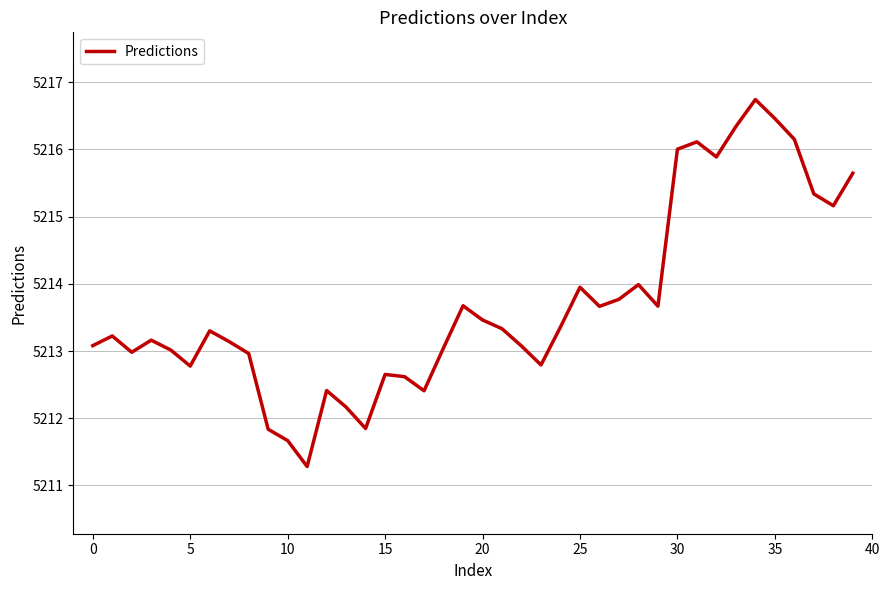

What is the greatest value displayed?

5216.7